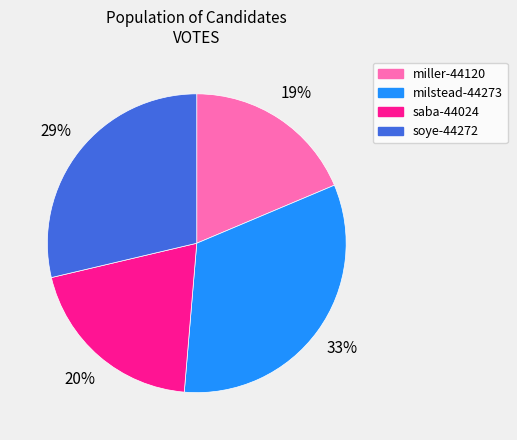

Does miller-44120 account for over 50% of the chart?

No